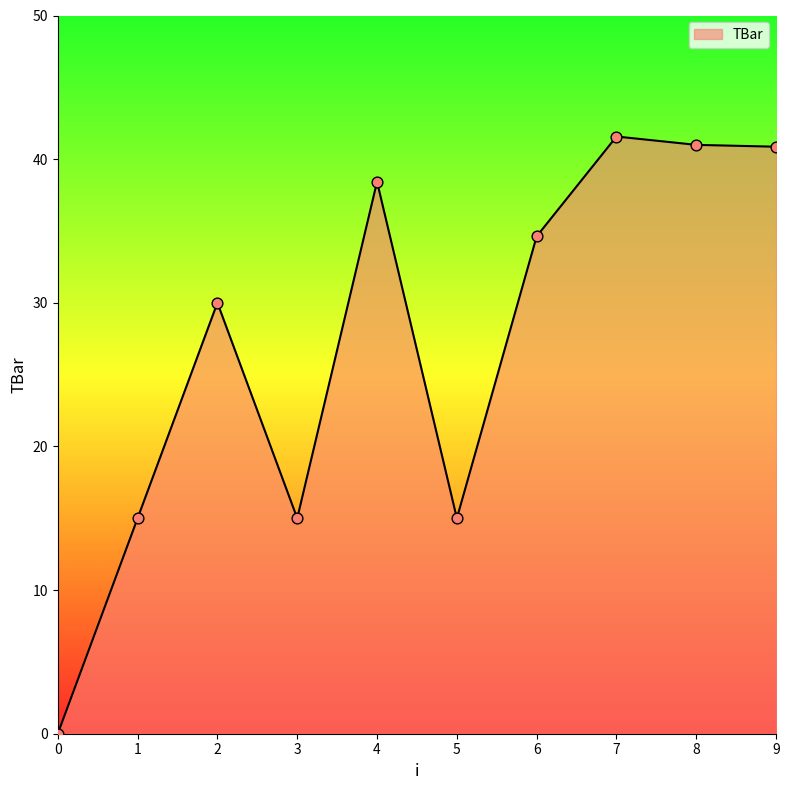

Which has a higher value, 4 or 9?

9